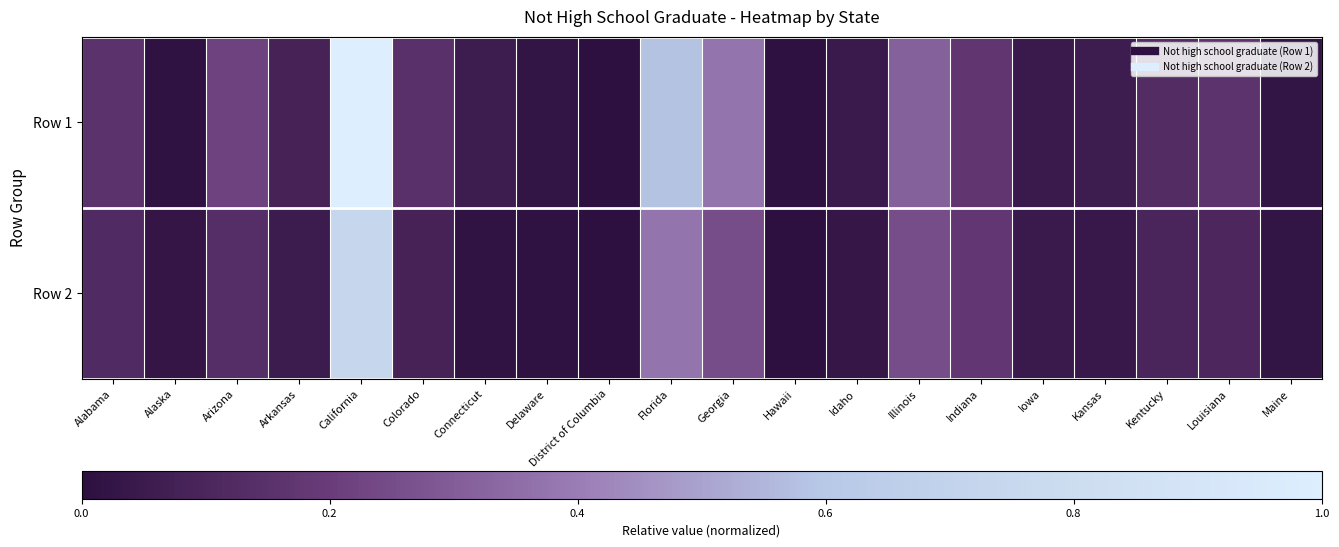

Reading left to right, list all the values displayed in this chart.

Row 1: Alabama=0.2	Alaska=0.0	Arizona=0.2	Arkansas=0.1	California=1.0	Colorado=0.1	Connecticut=0.1	Delaware=0.0	District of Columbia=0.0	Florida=0.6	Georgia=0.4	Hawaii=0.0	Idaho=0.0	Illinois=0.3	Indiana=0.2	Iowa=0.0	Kansas=0.1	Kentucky=0.1	Louisiana=0.2	Maine=0.0
Row 2: Alabama=0.1	Alaska=0.0	Arizona=0.1	Arkansas=0.1	California=0.7	Colorado=0.1	Connecticut=0.0	Delaware=0.0	District of Columbia=0.0	Florida=0.4	Georgia=0.3	Hawaii=0.0	Idaho=0.0	Illinois=0.3	Indiana=0.2	Iowa=0.0	Kansas=0.0	Kentucky=0.1	Louisiana=0.1	Maine=0.0